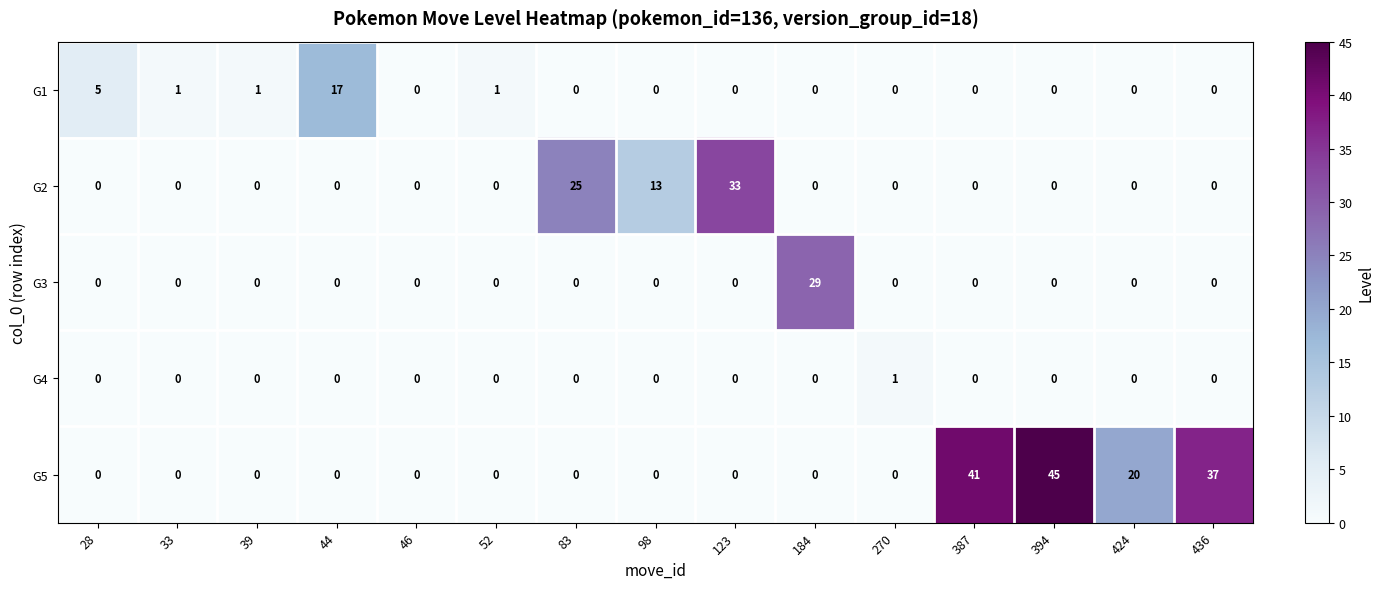

Count the G5 values in the range 0 to 20.

12